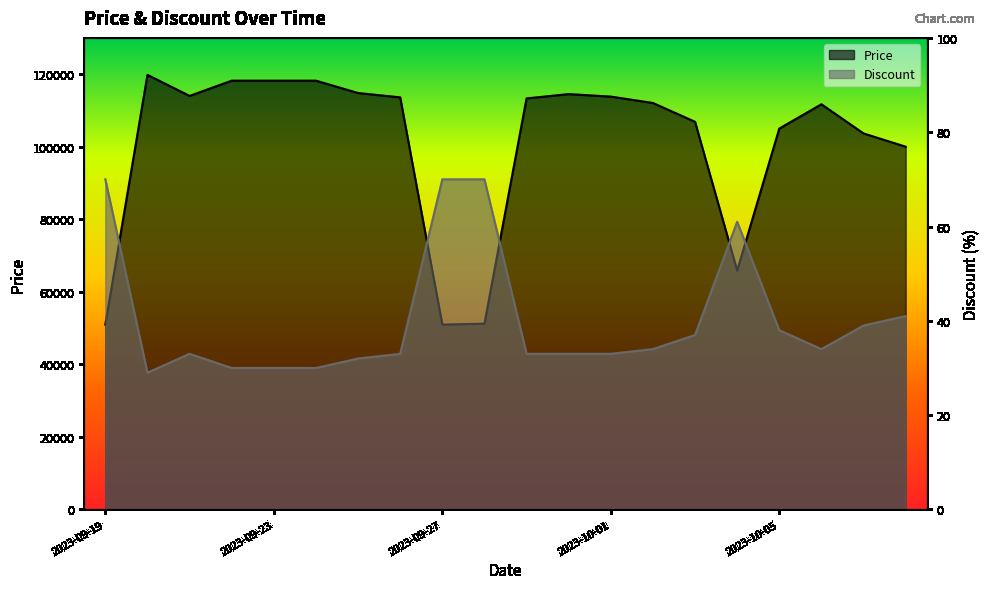

Between 2023-09-20 and 2023-10-06, which series saw the biggest shift?

Price